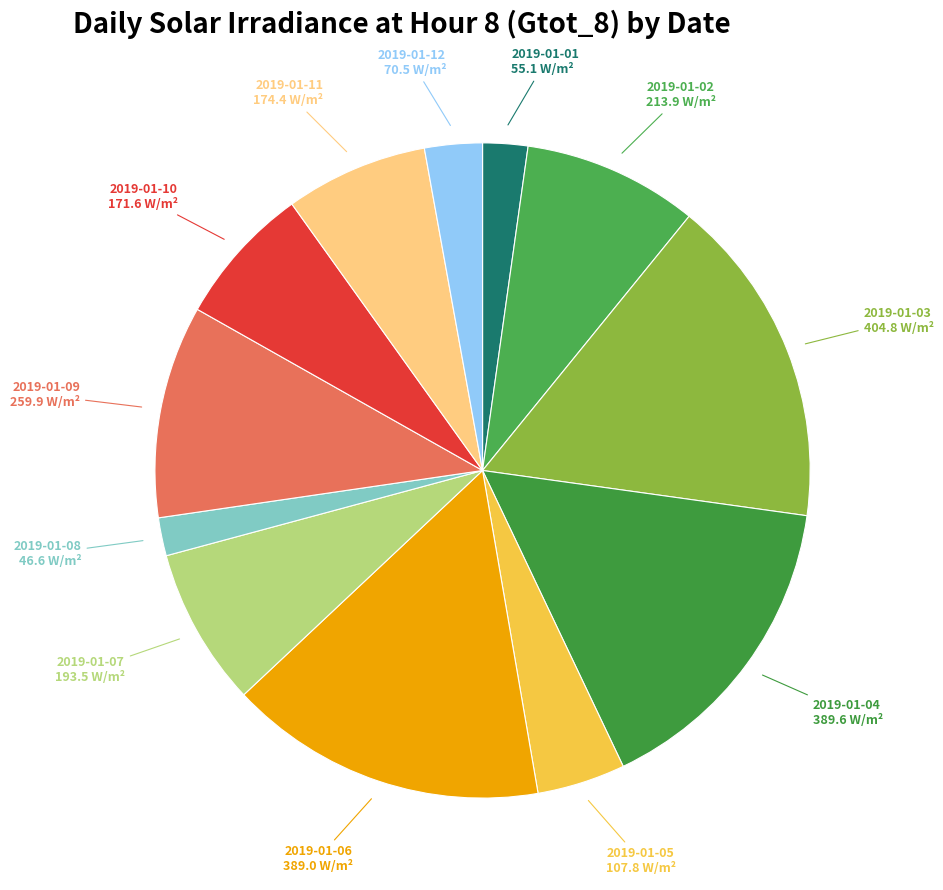

To the nearest percent, what is the average slice percentage?

8%